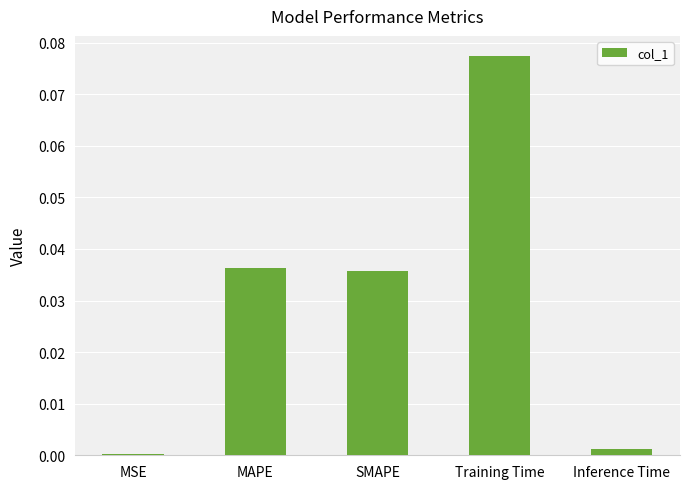

At which category does the chart reach its peak across all series?

Training Time